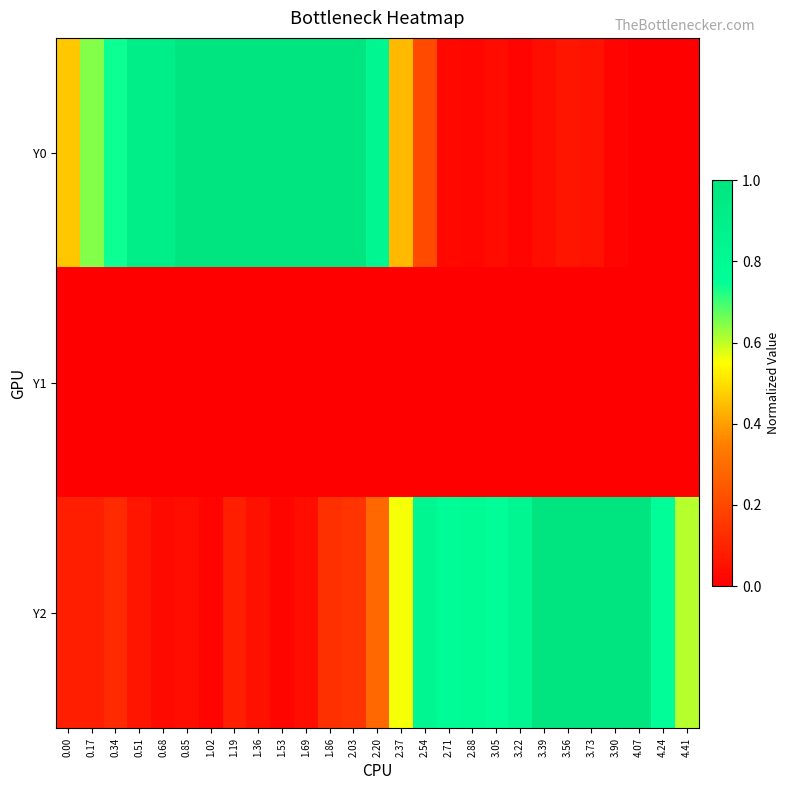

What is the maximum value shown in the chart?

1.0